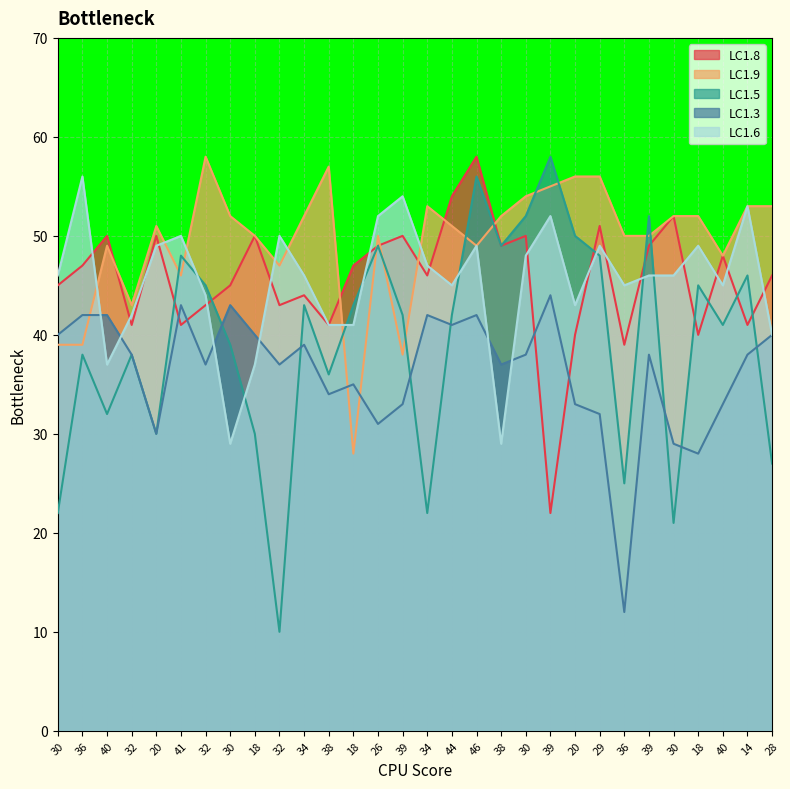

What is the total value across all series at 38?

209